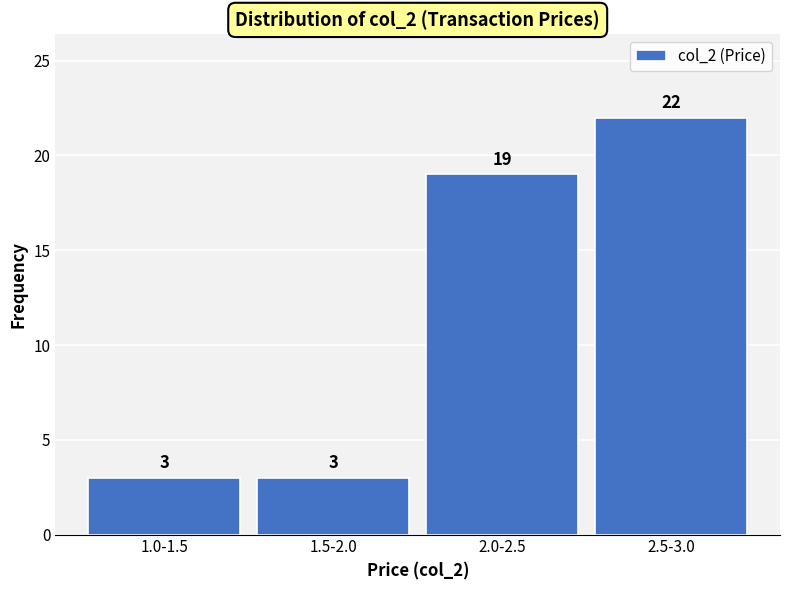

Reading left to right, transcribe all the data shown in this chart.

3	3	19	22